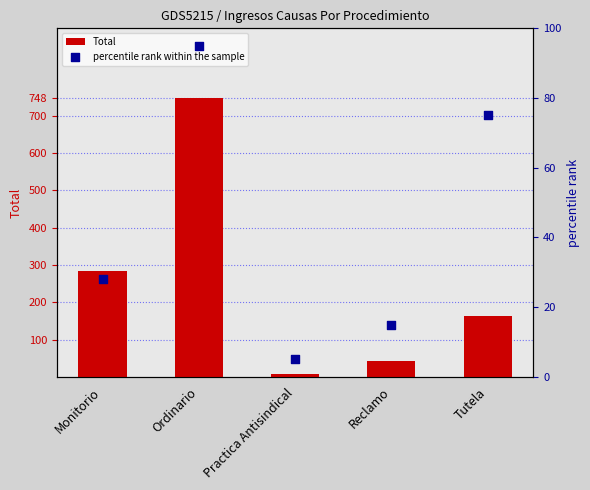

Which series has the widest spread of Y values?

Total